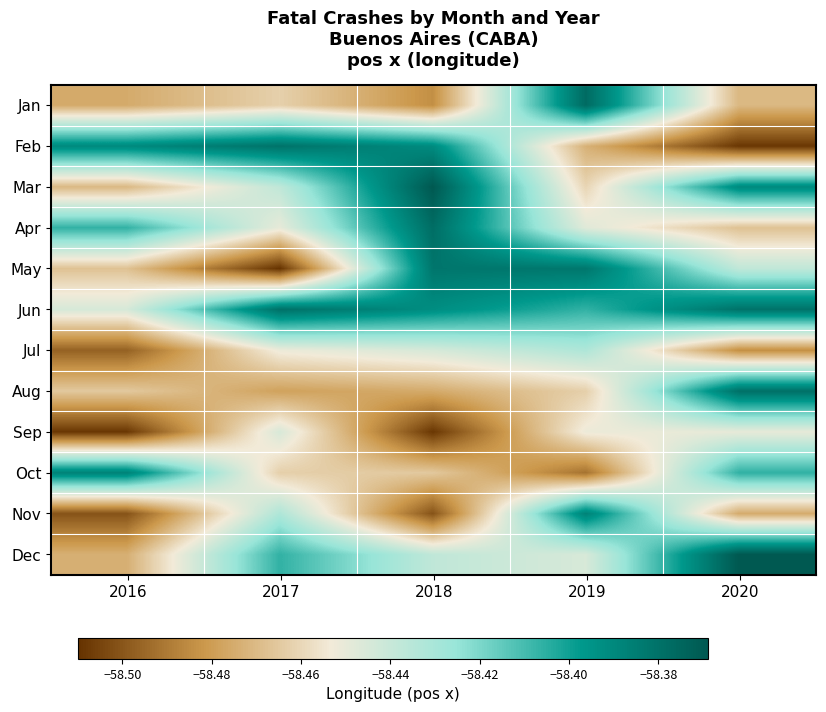

What is the spread (max minus min) of values at 2018?

0.1